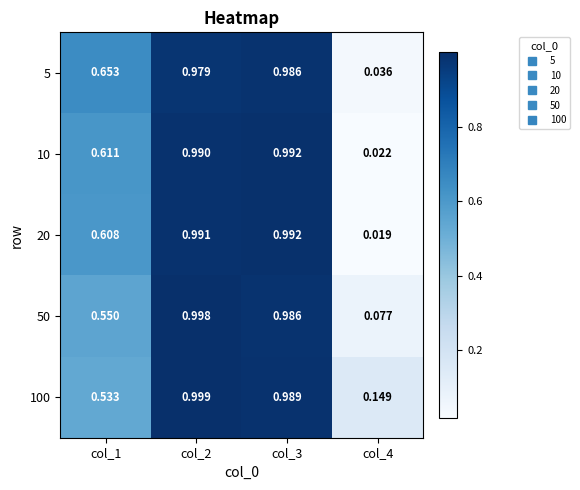

Is the value of 5 at col_3 greater than the value of 100 at col_2?

No